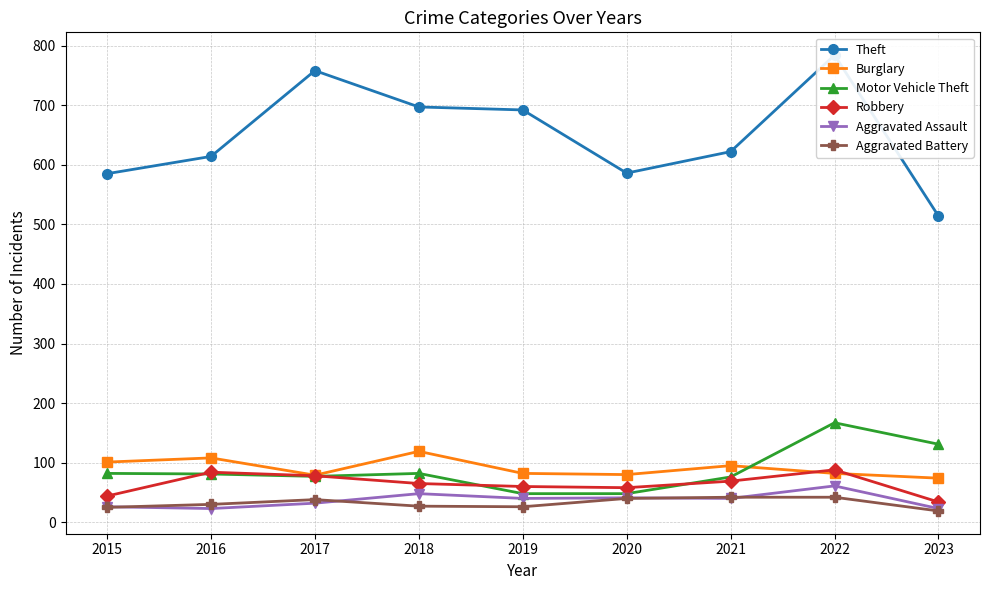

Which has a higher value, 2022 or 2017?

2022